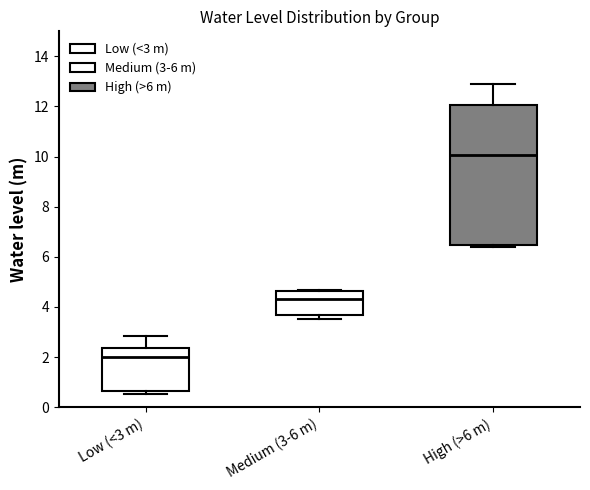

Which box's median line is the highest?

High (>6 m)